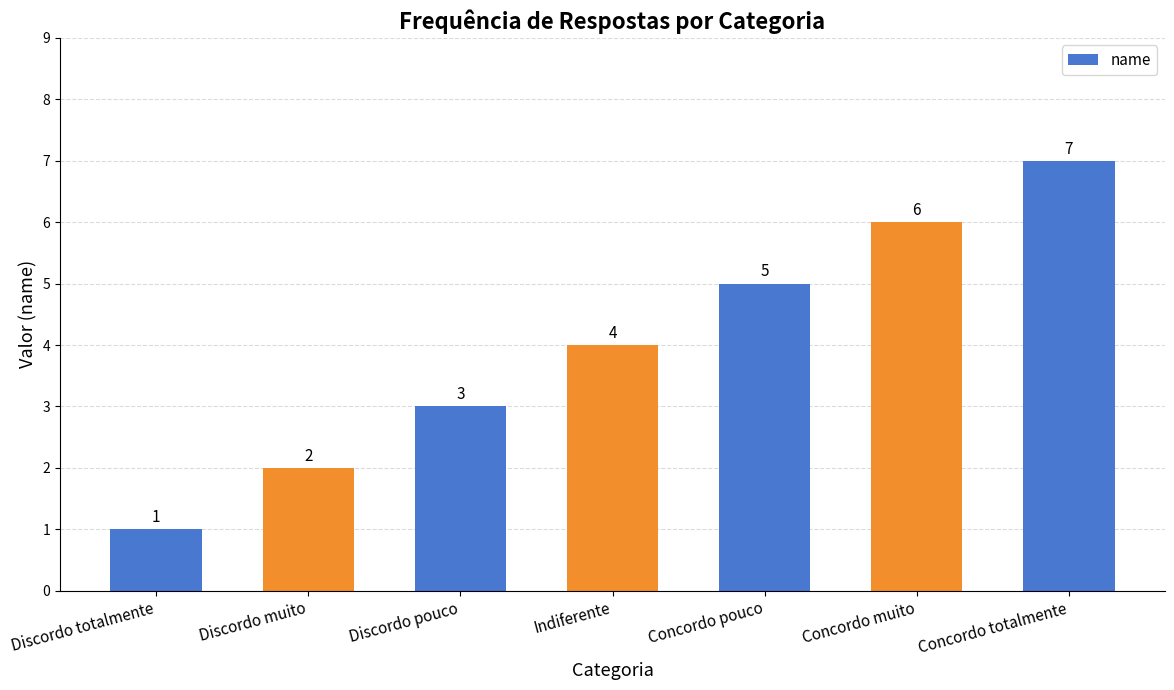

What value does the data have at Indiferente?

4